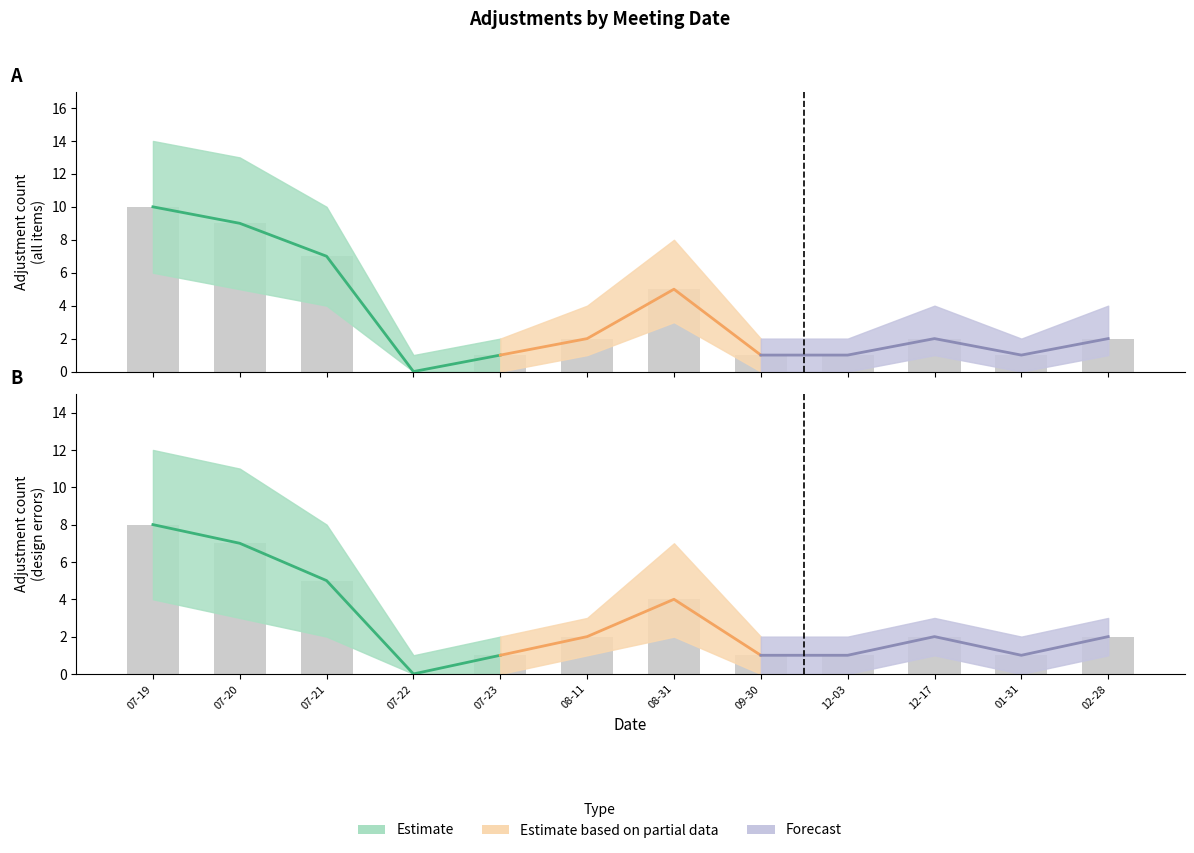

What is the maximum value for lower?

8